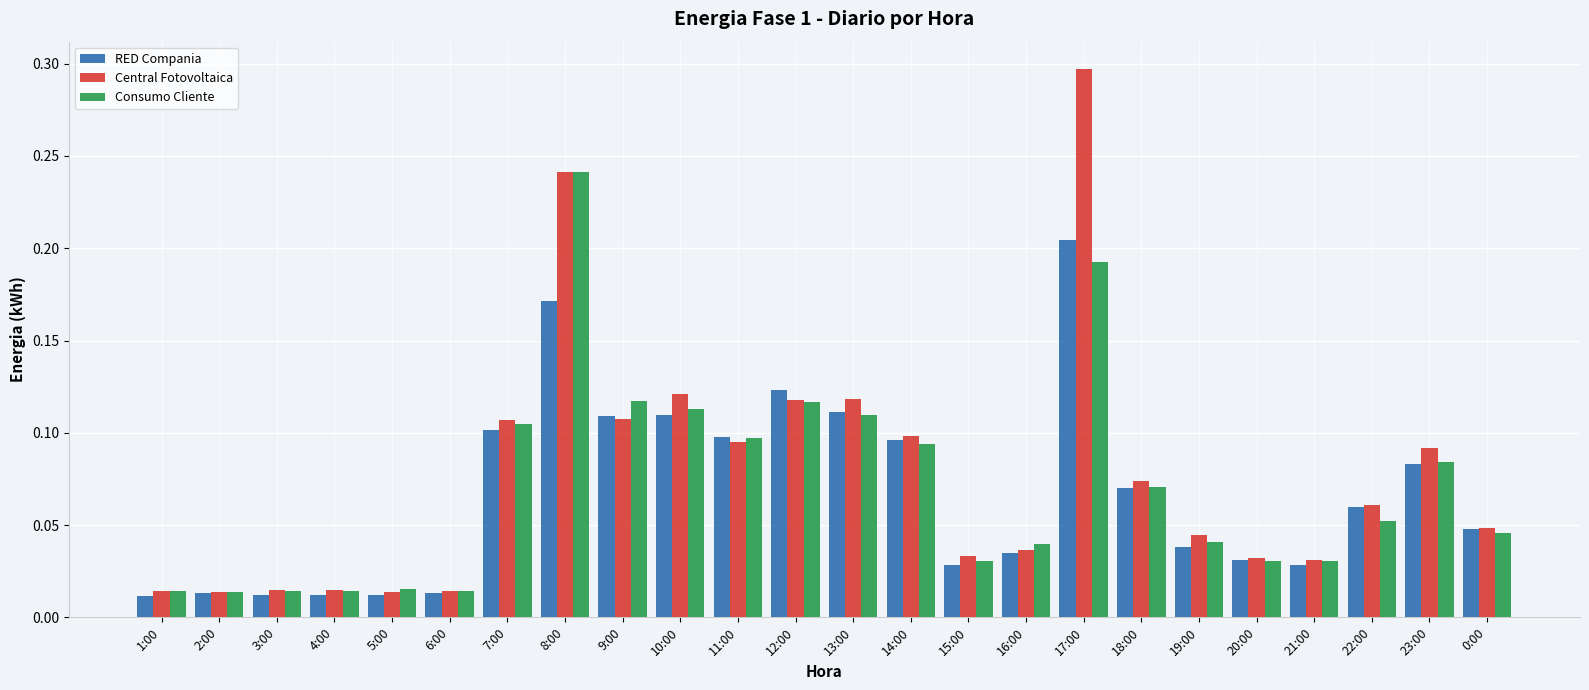

Which series has the widest spread of values?

Central Fotovoltaica